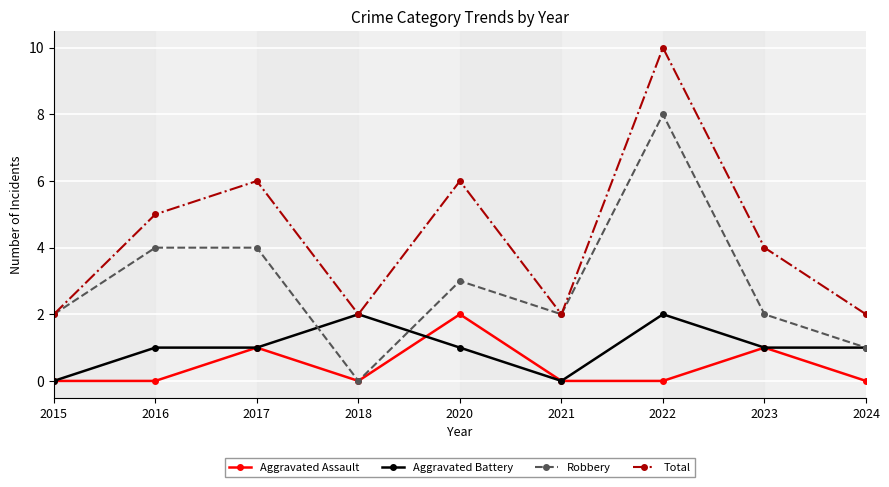

True or false: Aggravated Assault has a value of -1 at 2018.

False